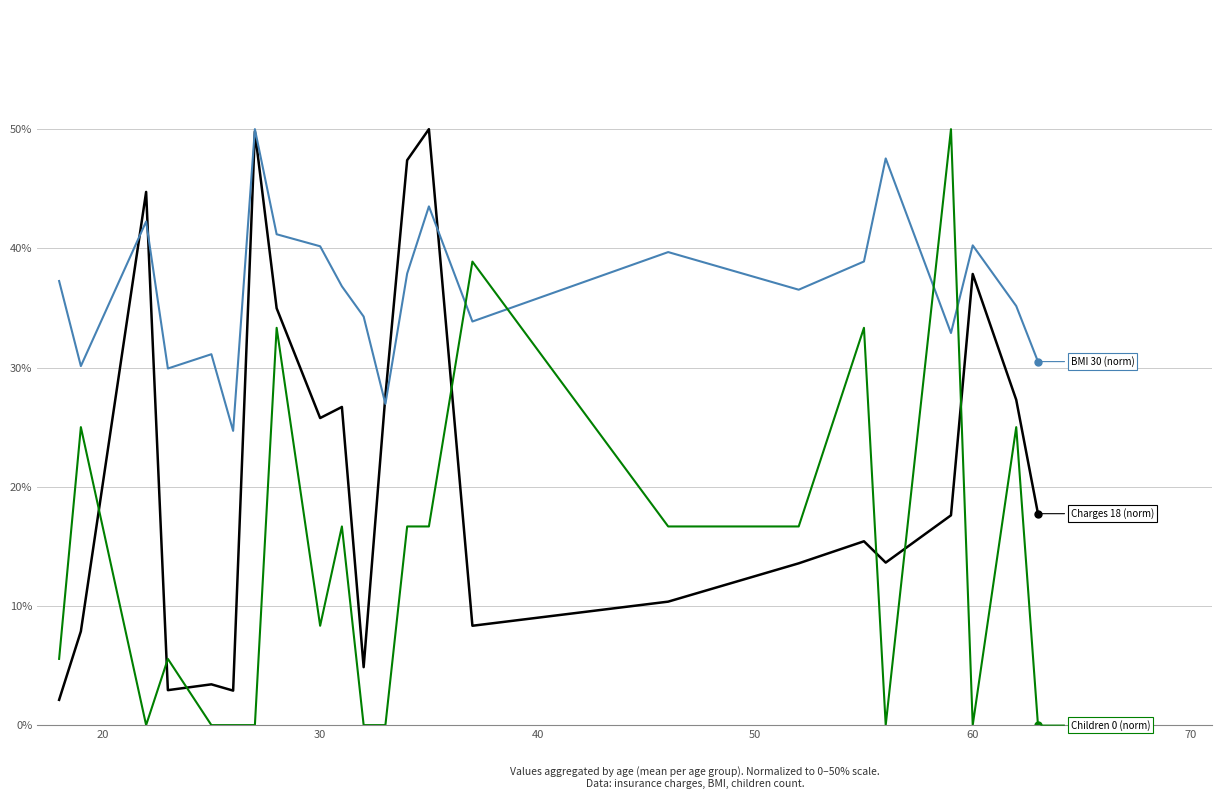

What is the maximum value shown in the chart?

50.0